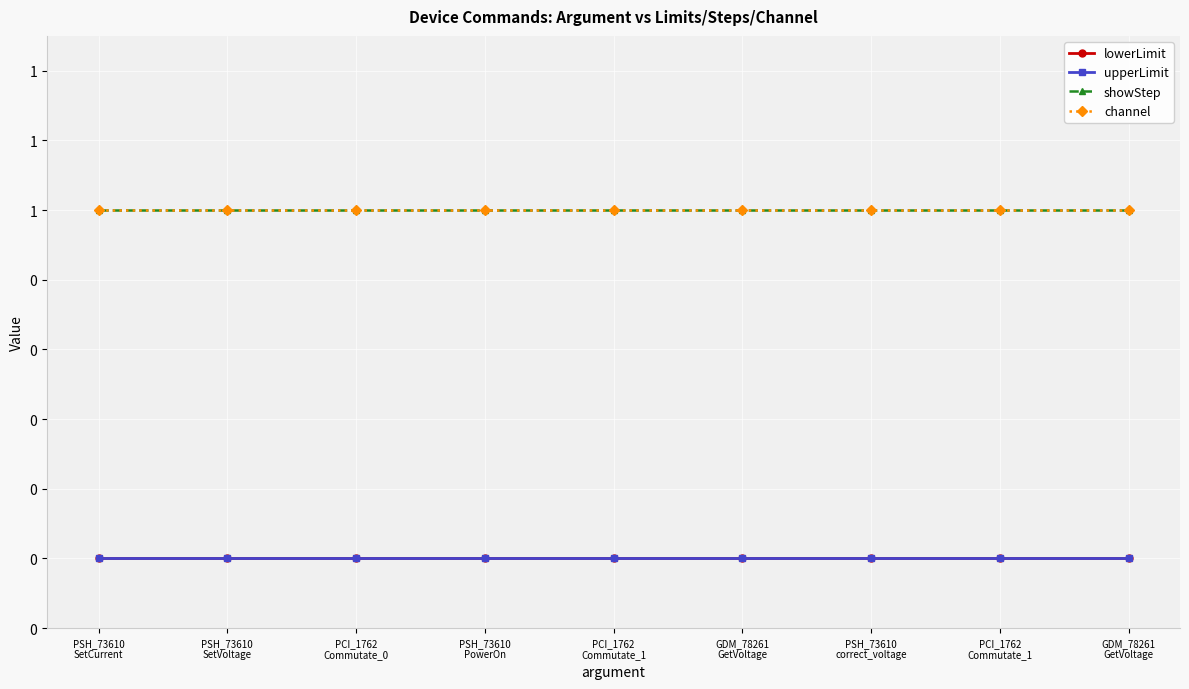

True or false: upperLimit and showStep intersect in this chart.

False